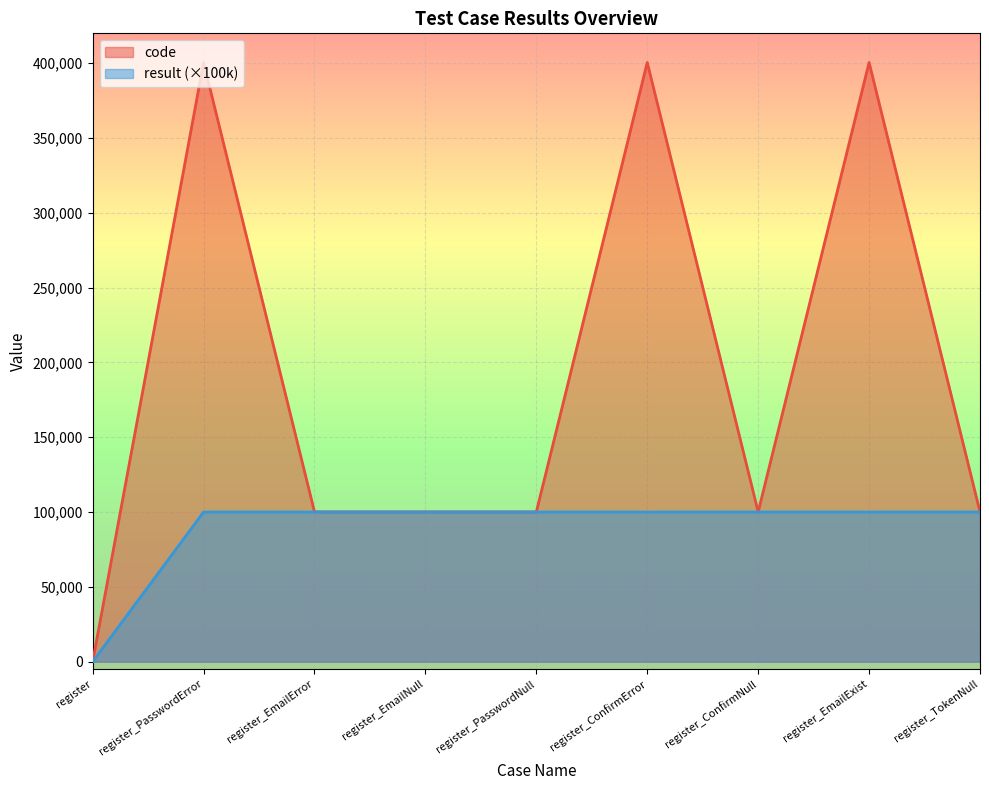

What is the sum of the code values at register_EmailNull and register_EmailExist?

500605